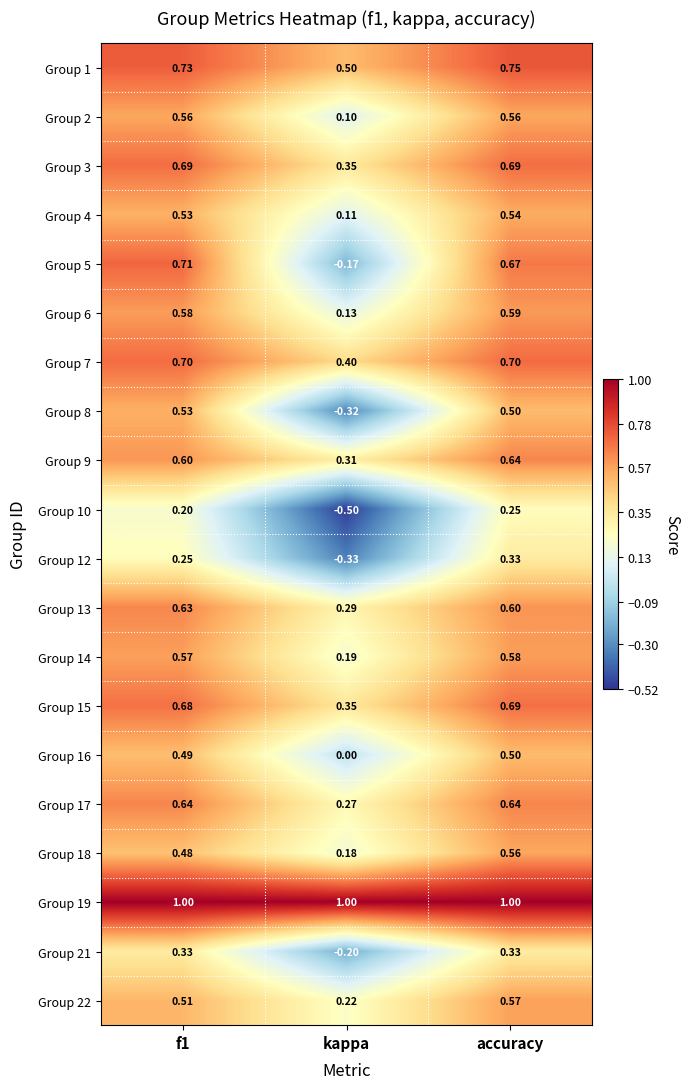

Which category has the lowest value in the Group 21 series?

kappa